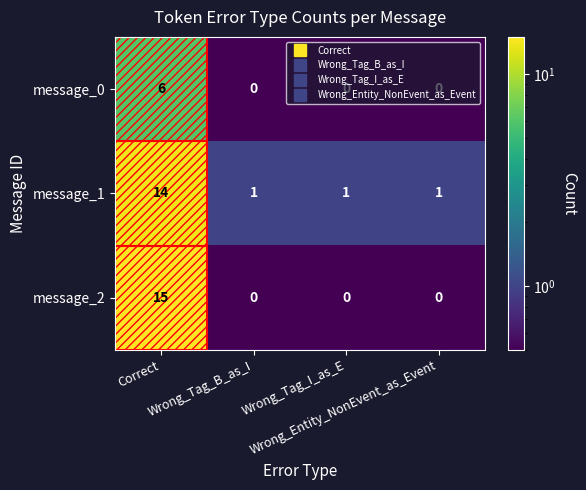

List the series in order of their overall mean, highest first.

message_1, message_2, message_0